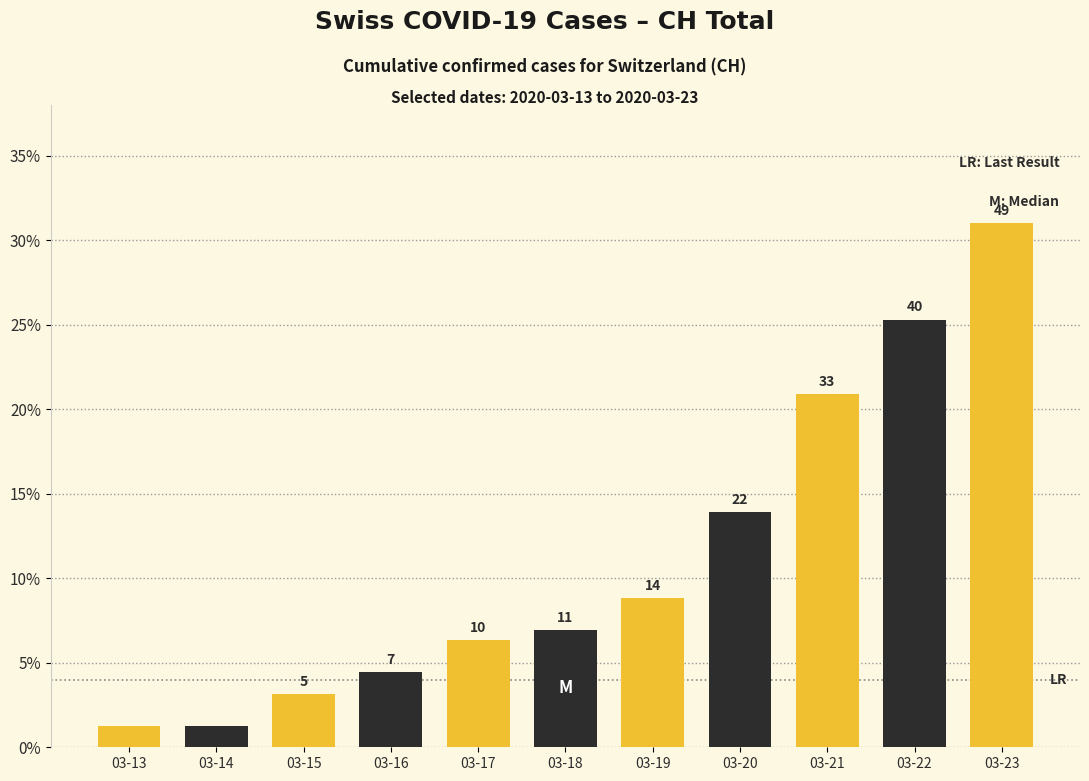

How many bars are there in total?

11